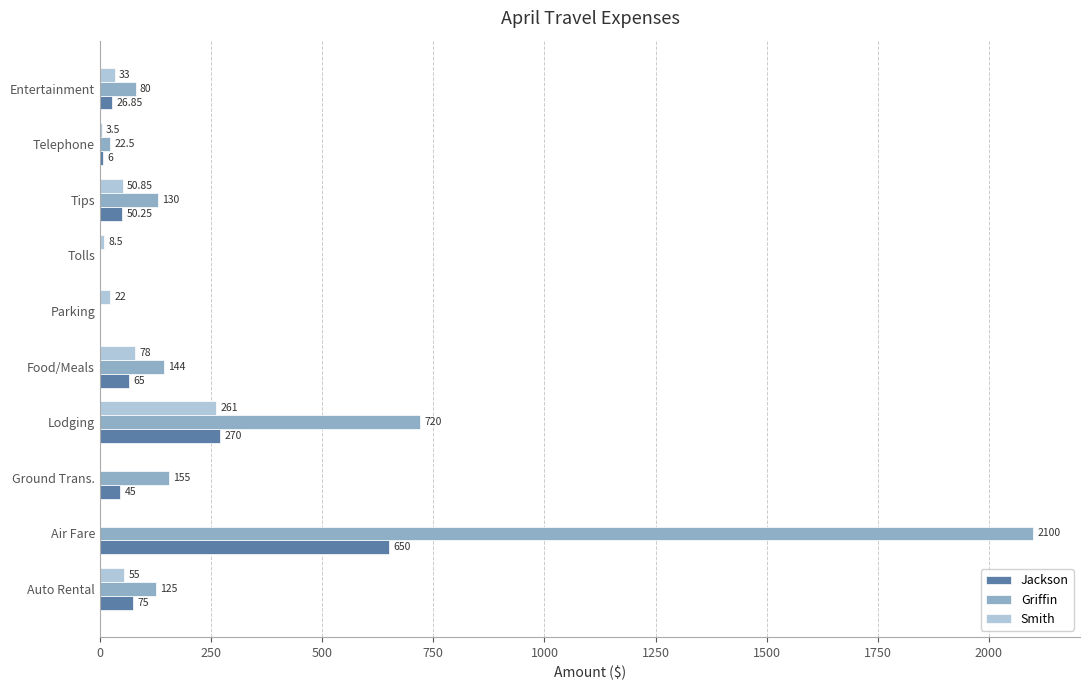

Is the value of Jackson at Ground Trans. greater than the value of Griffin at Tolls?

Yes